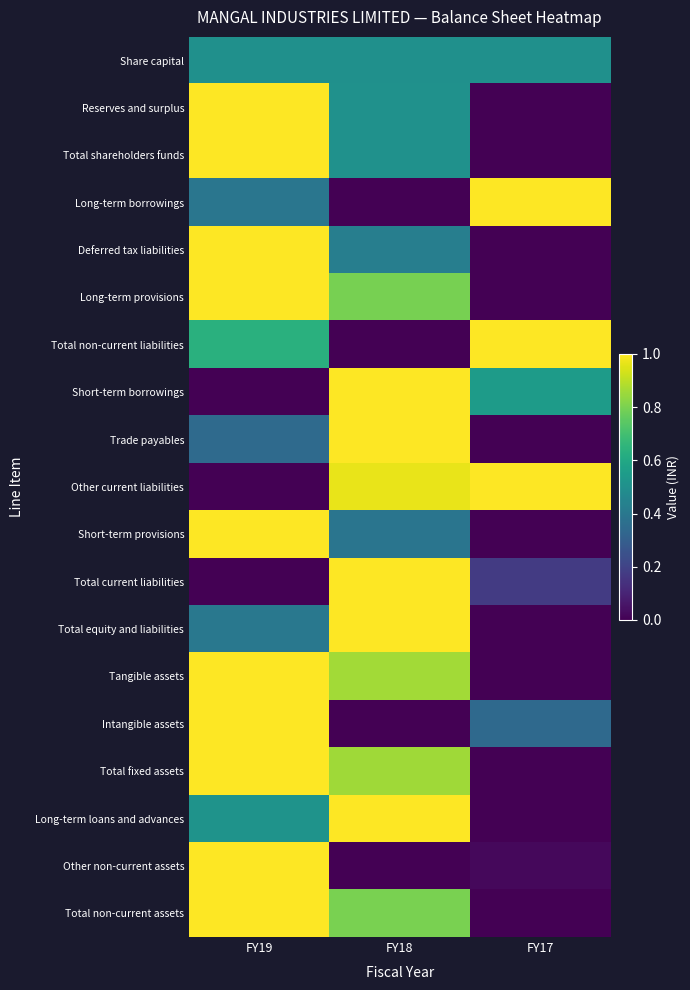

At how many categories does at least one series exceed 0?

3